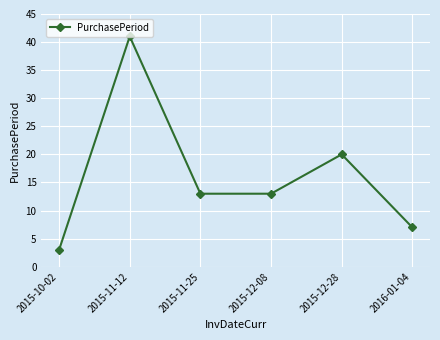

What is the difference between the maximum and minimum values?

38